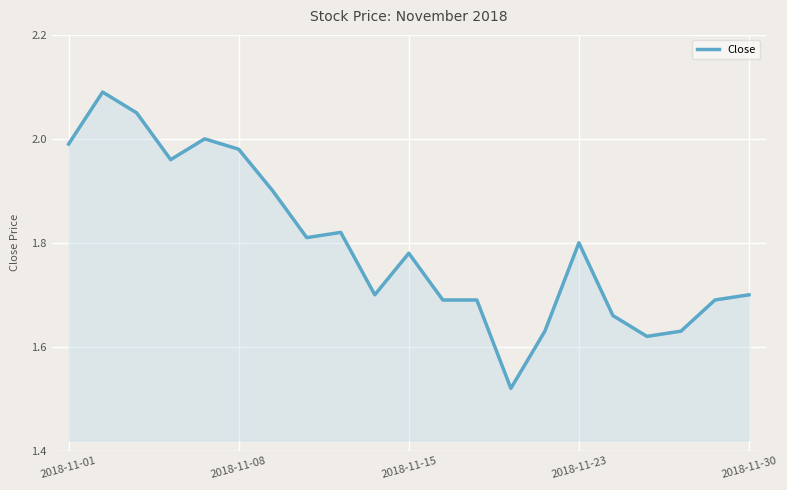

What is the difference between the maximum and minimum values?

0.6